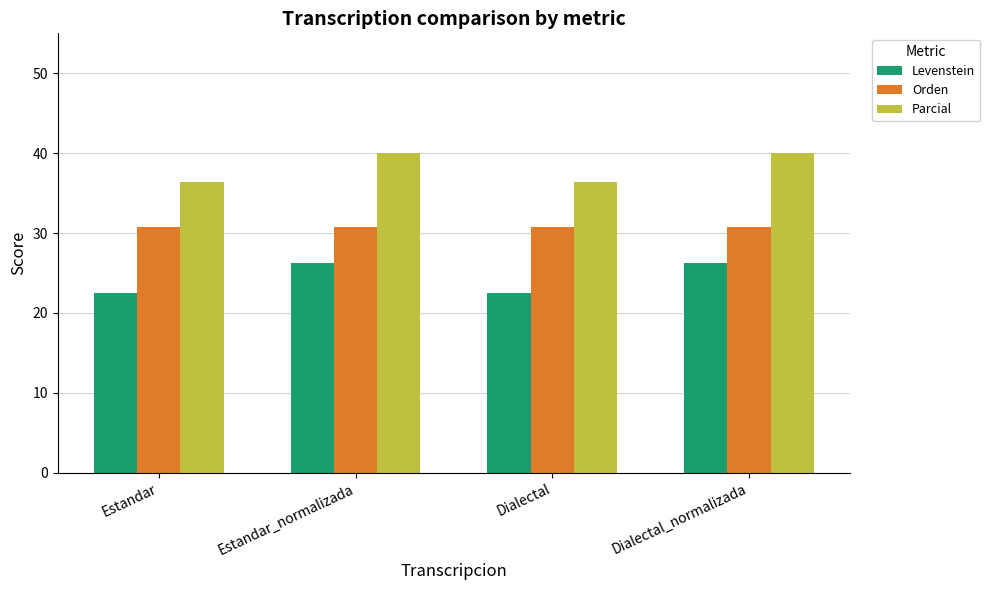

List the series in order of their overall mean, highest first.

Parcial, Orden, Levenstein